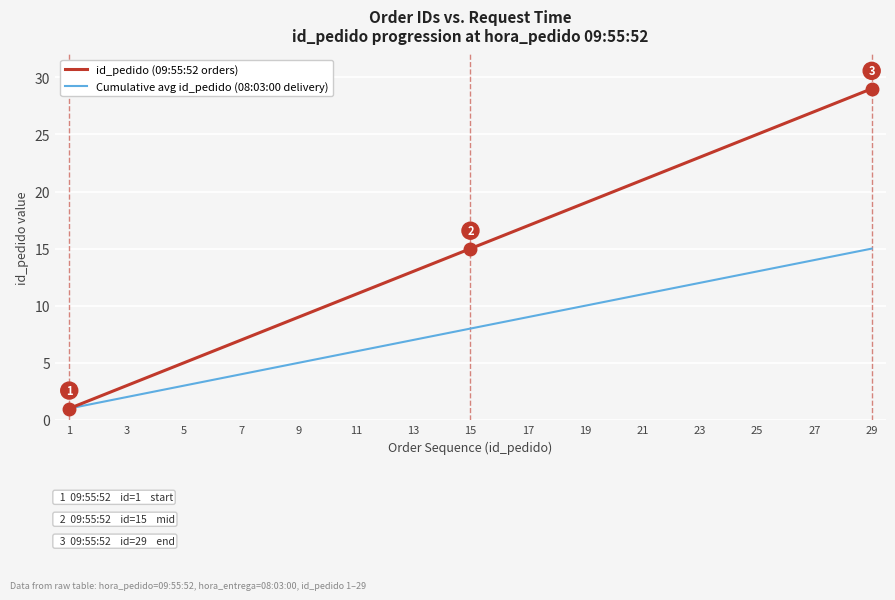

Rank the series by their maximum value, from lowest to highest.

Cumulative avg id_pedido (08:03:00 delivery), id_pedido (09:55:52 orders)